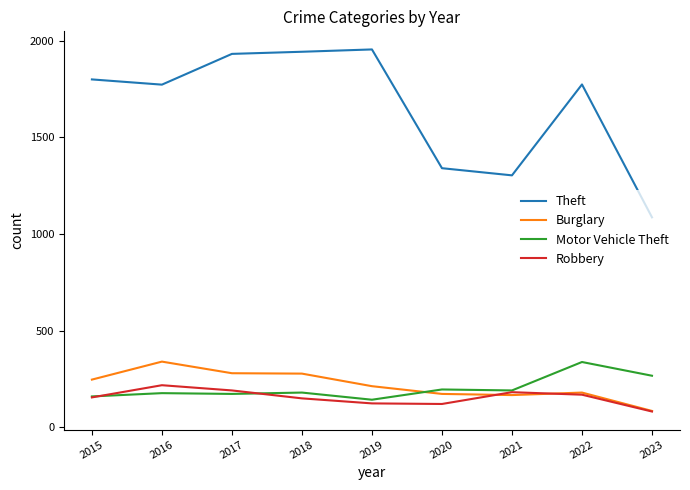

In Theft, how many points are lower than both neighbors (excluding endpoints)?

2